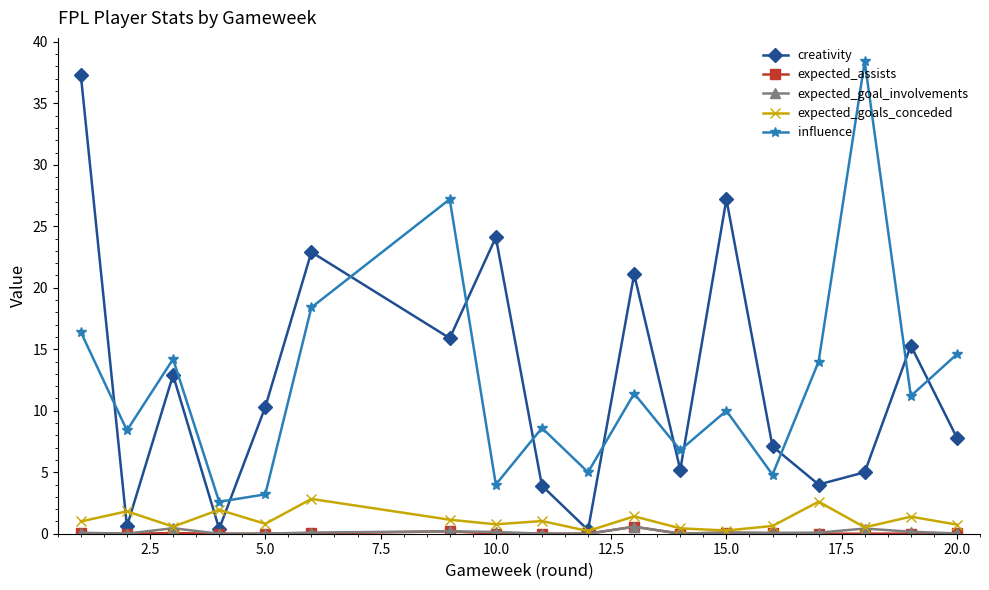

At how many categories does at least one series exceed 20?

7